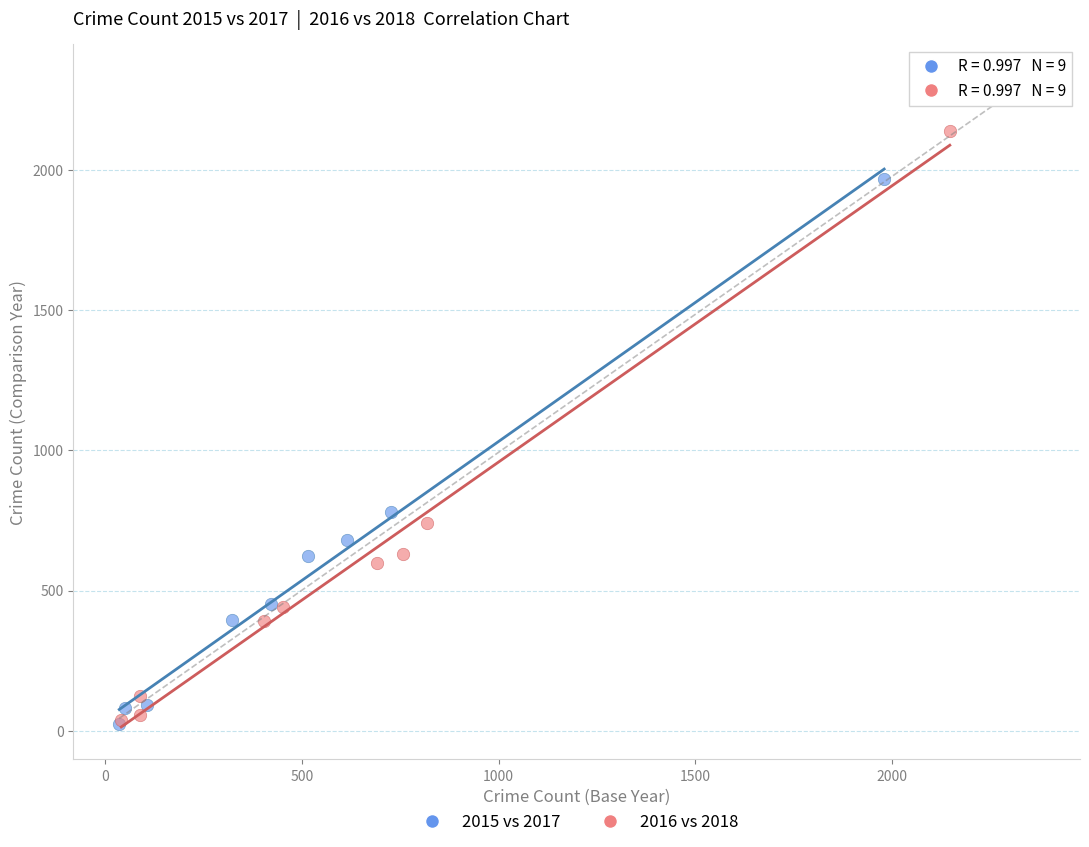

Which series reaches the maximum Y coordinate?

2016 vs 2018